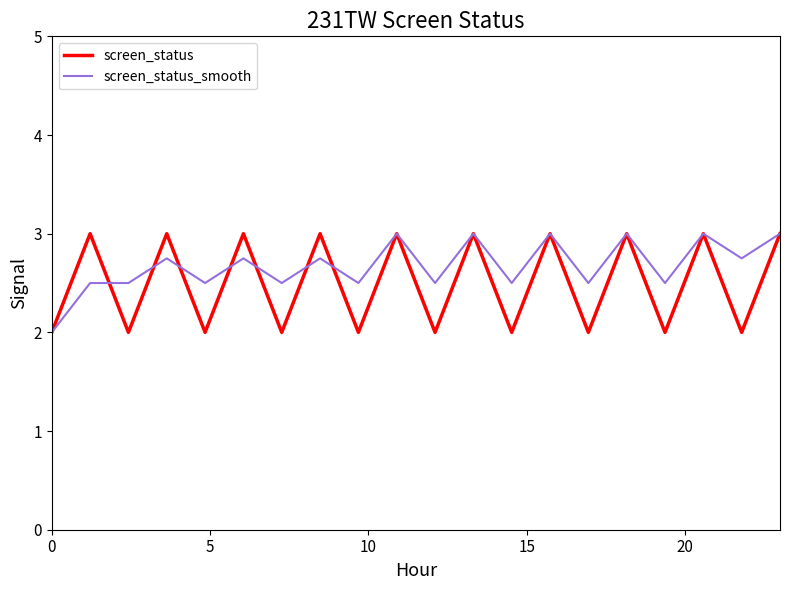

Does the chart have visible grid lines?

No